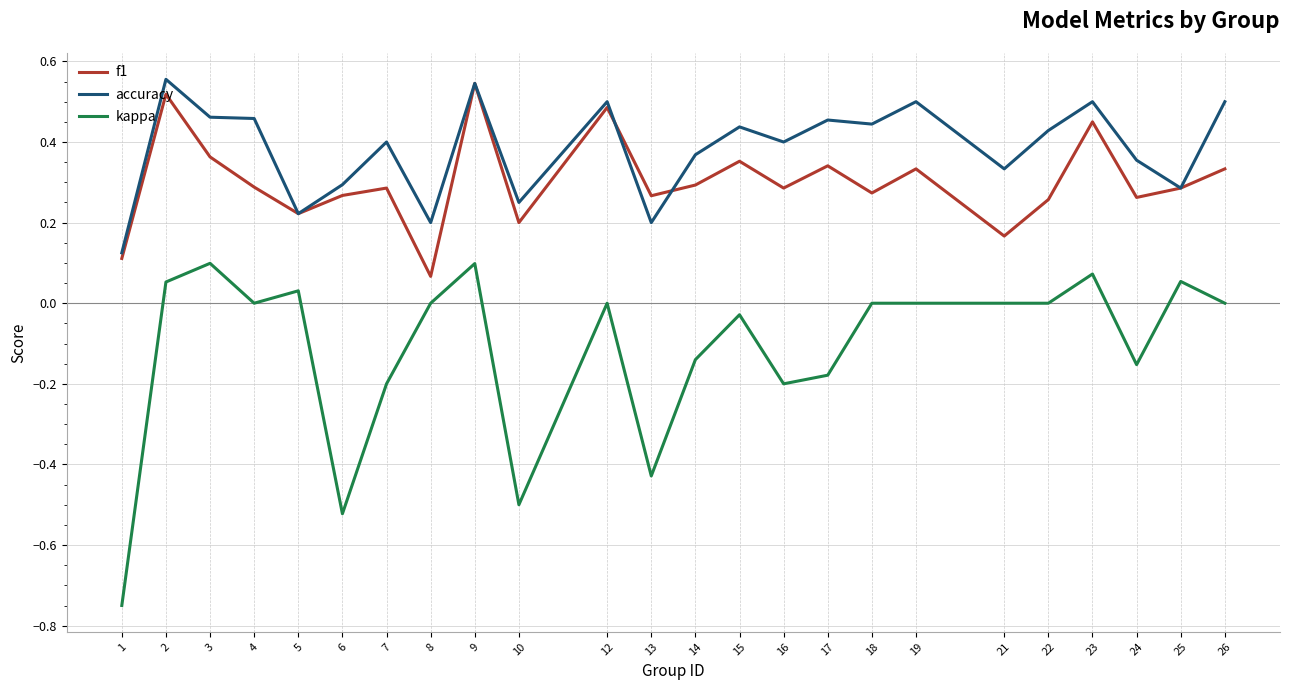

Which series has the largest total across all categories?

accuracy